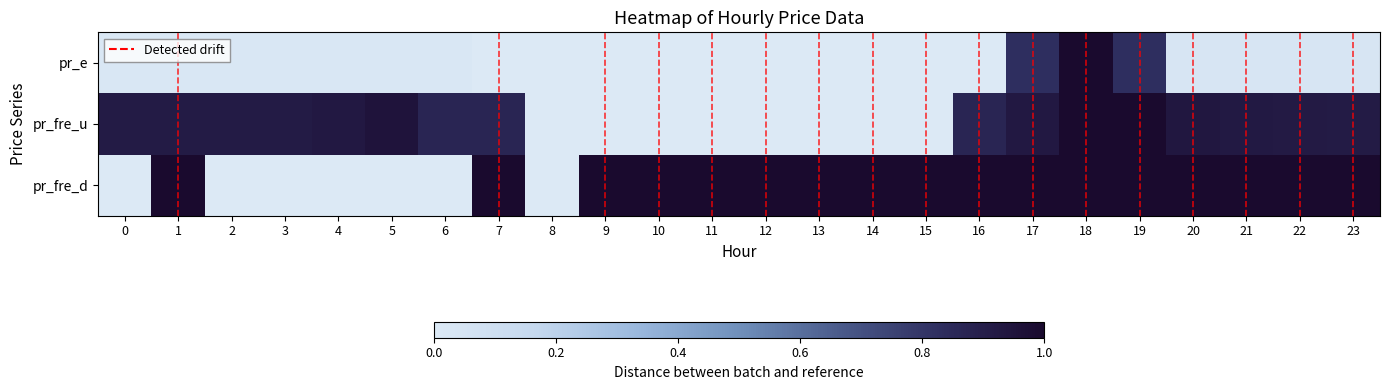

At how many categories does at least one series exceed 0?

24